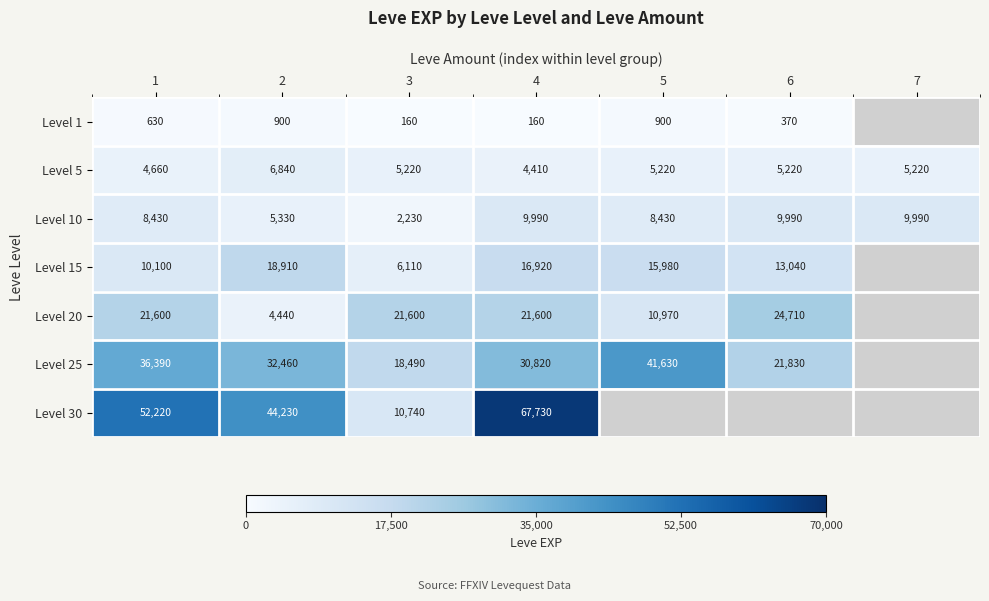

What is the minimum value for Level 5?

4410